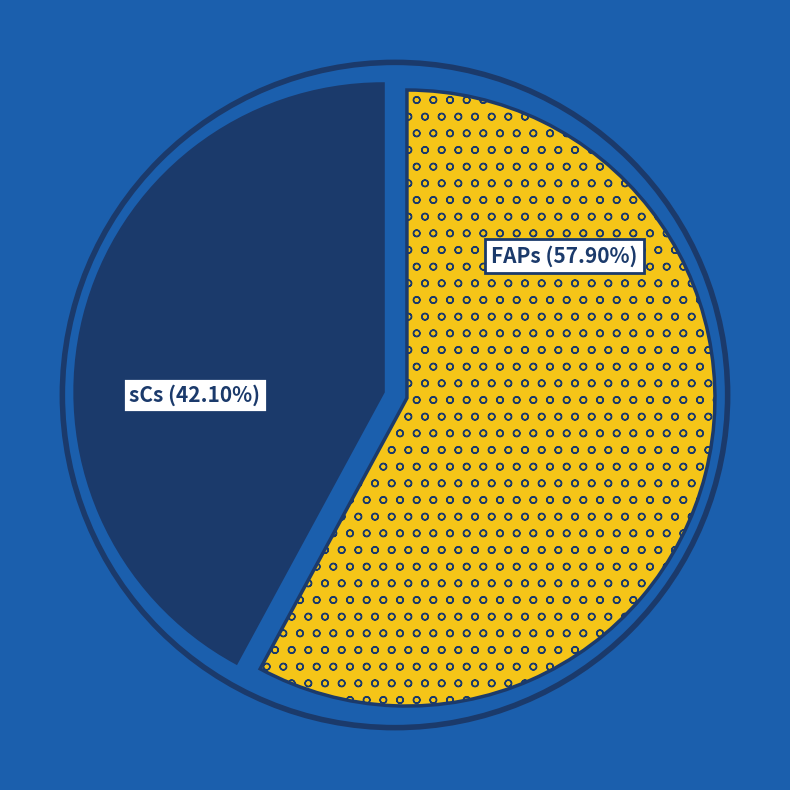

Is there any slice that represents more than half of the pie?

Yes